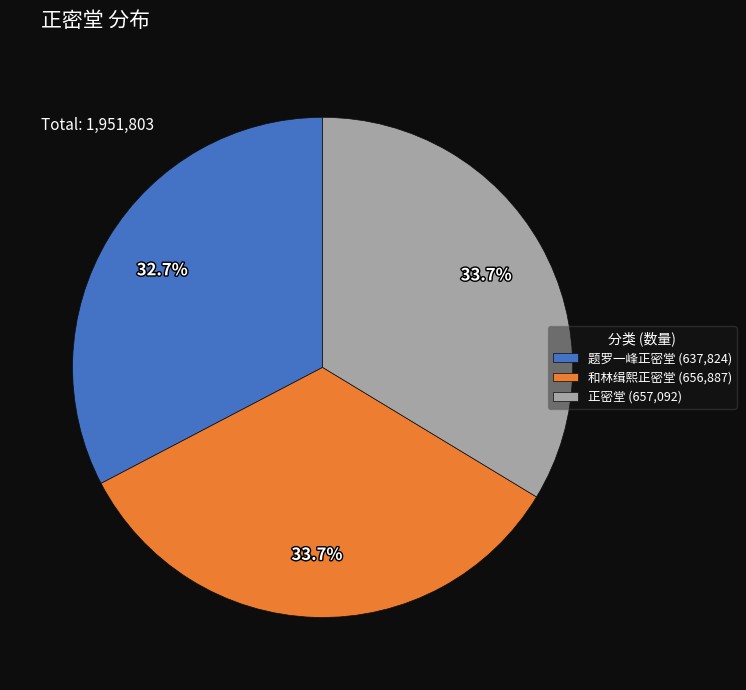

Approximately how many times larger is the value at 和林缉熙正密堂 (656,887) compared to 题罗一峰正密堂 (637,824)?

1.0